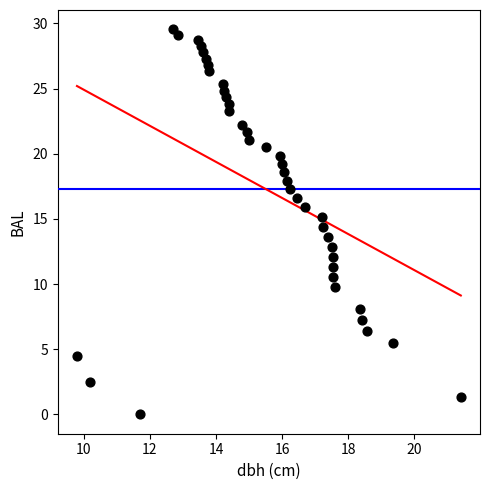

What is the range of X values (max minus min)?

11.6